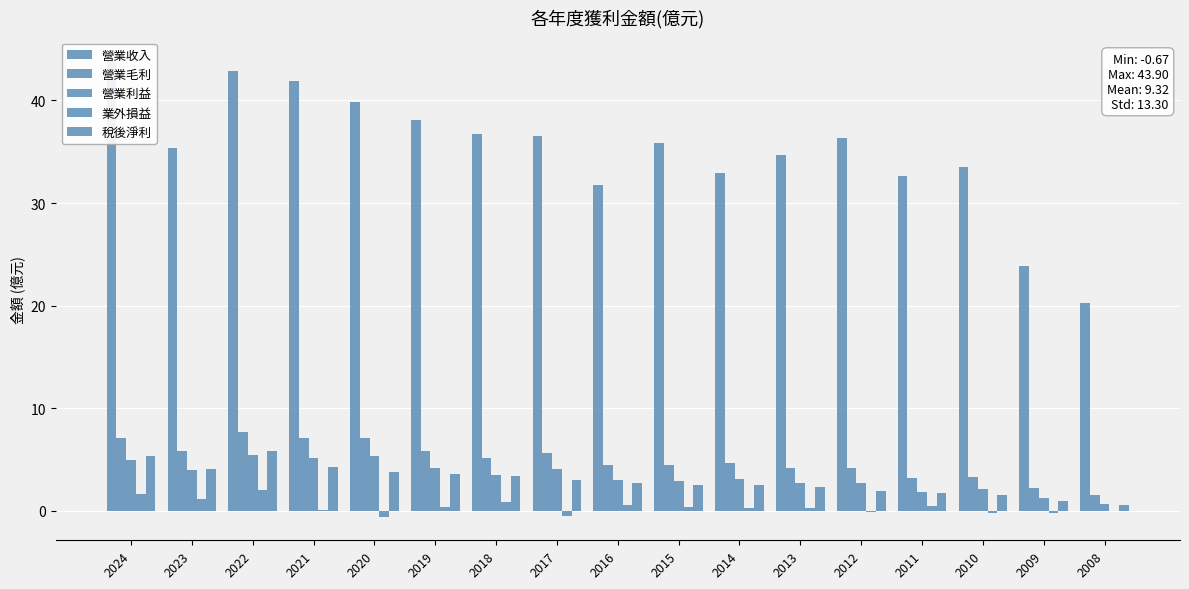

What is the total value across all series at 2016?

42.4